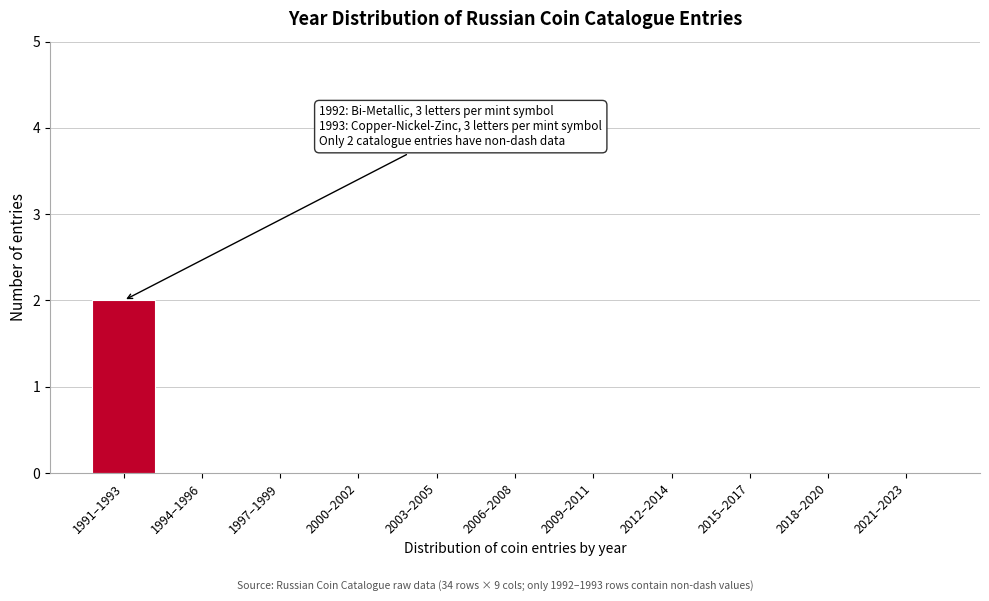

Reading left to right, what are all the values shown in this chart?

1991–1993=2	1994–1996=0	1997–1999=0	2000–2002=0	2003–2005=0	2006–2008=0	2009–2011=0	2012–2014=0	2015–2017=0	2018–2020=0	2021–2023=0